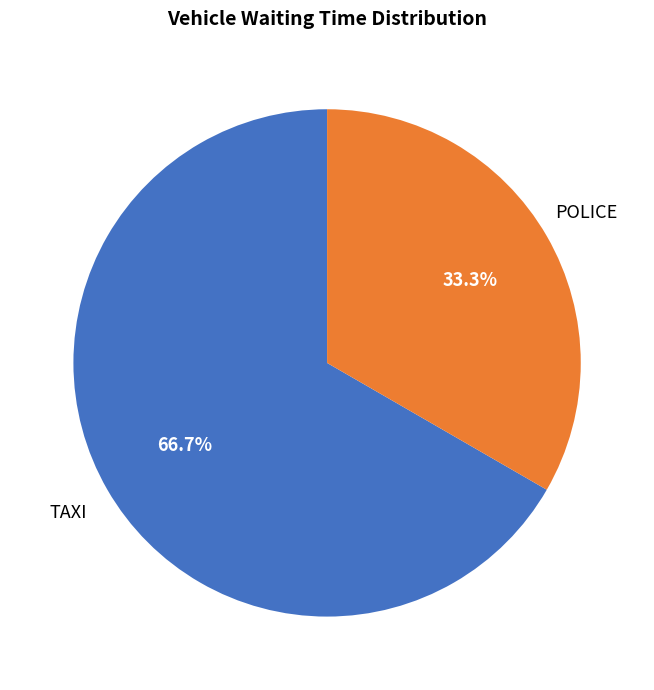

Does any single category account for the majority?

Yes